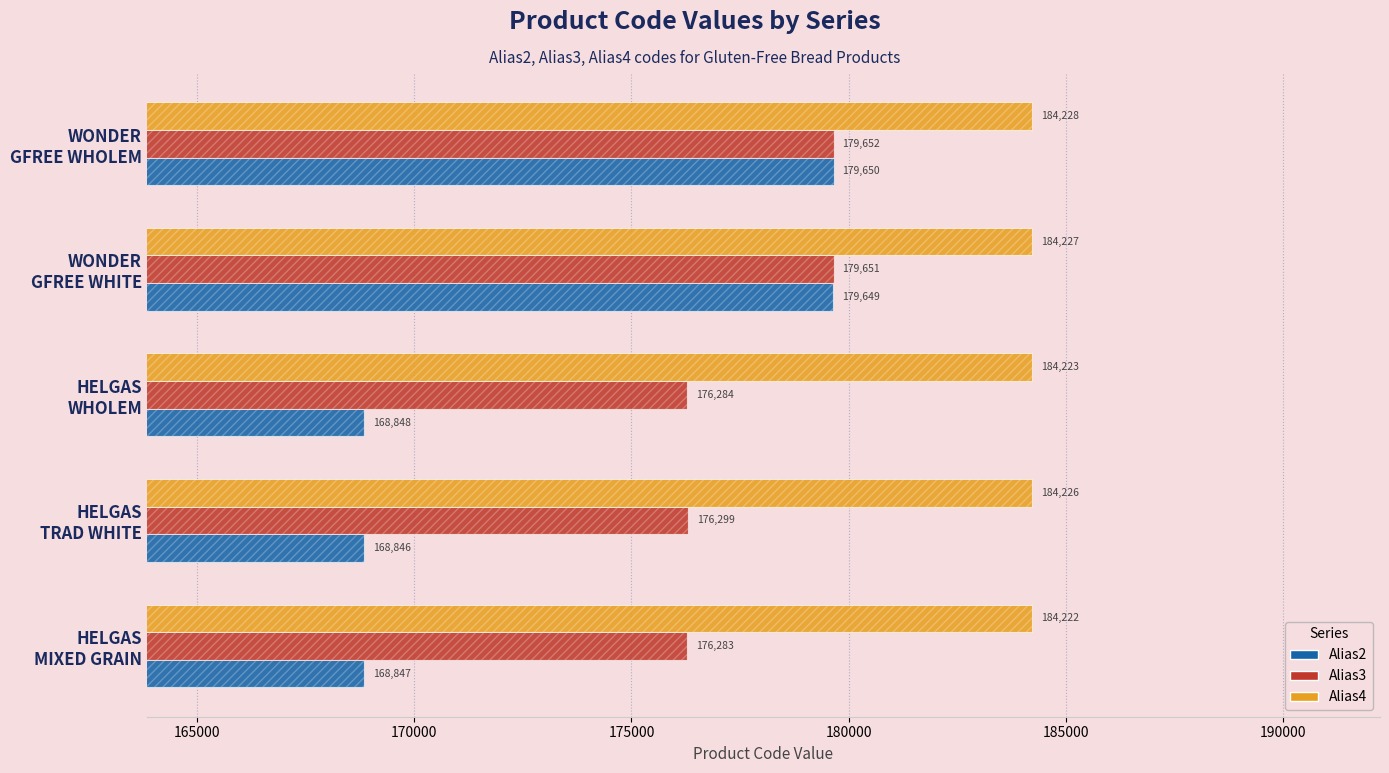

Count the number of categories in the chart.

5